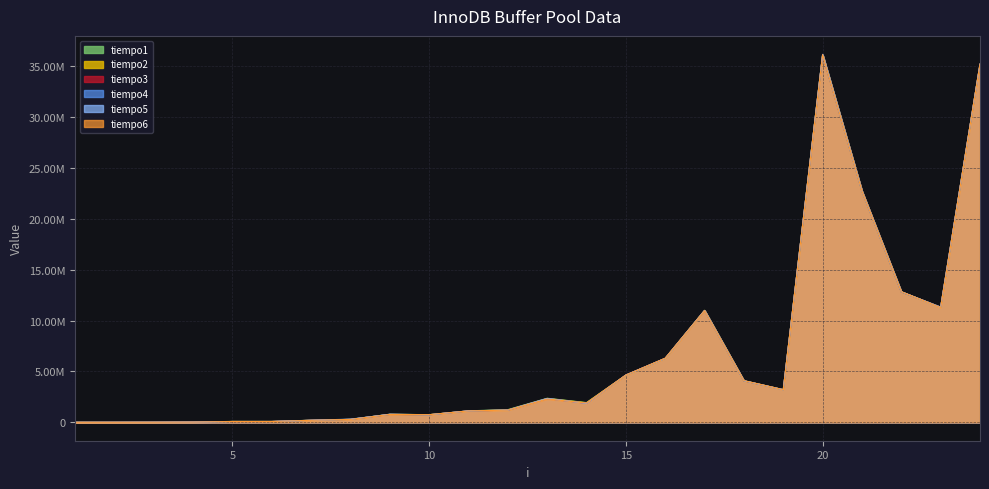

The tiempo3 series shows 307560 at 7. True or false?

False